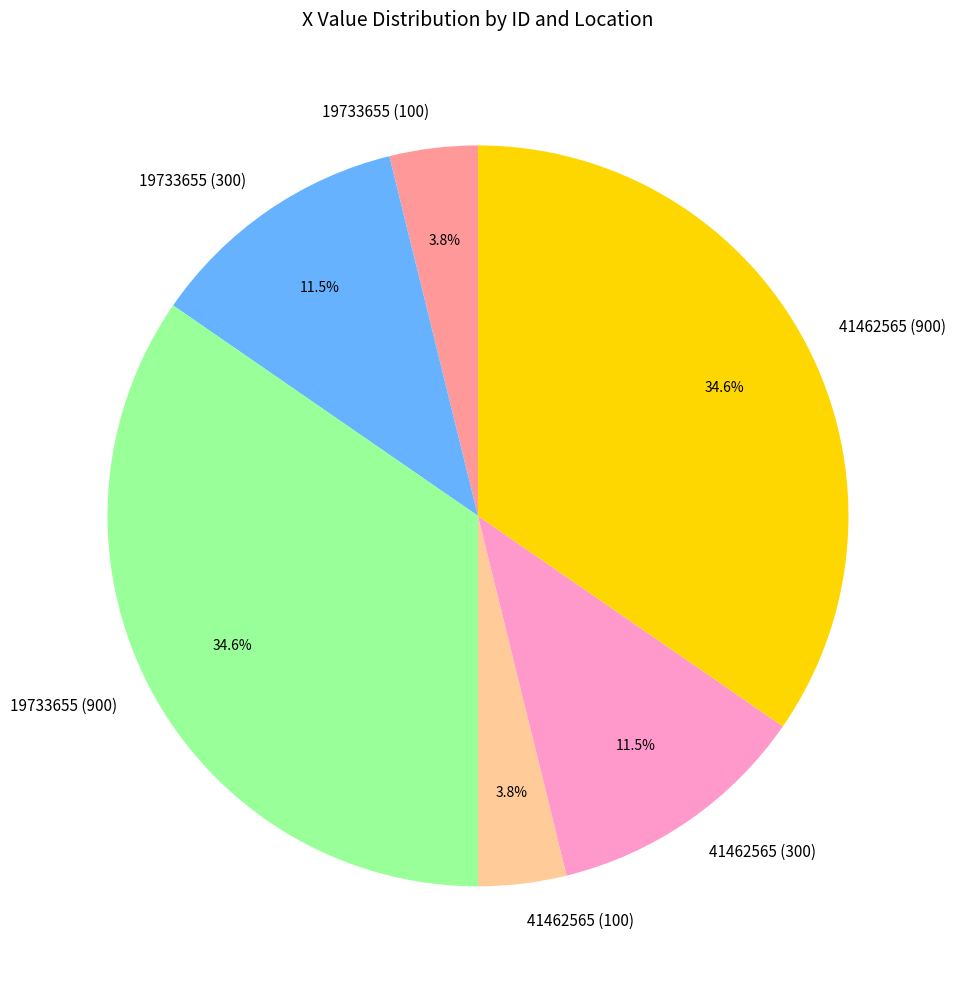

What percentage is NOT represented by 41462565 (300)?

88.5%